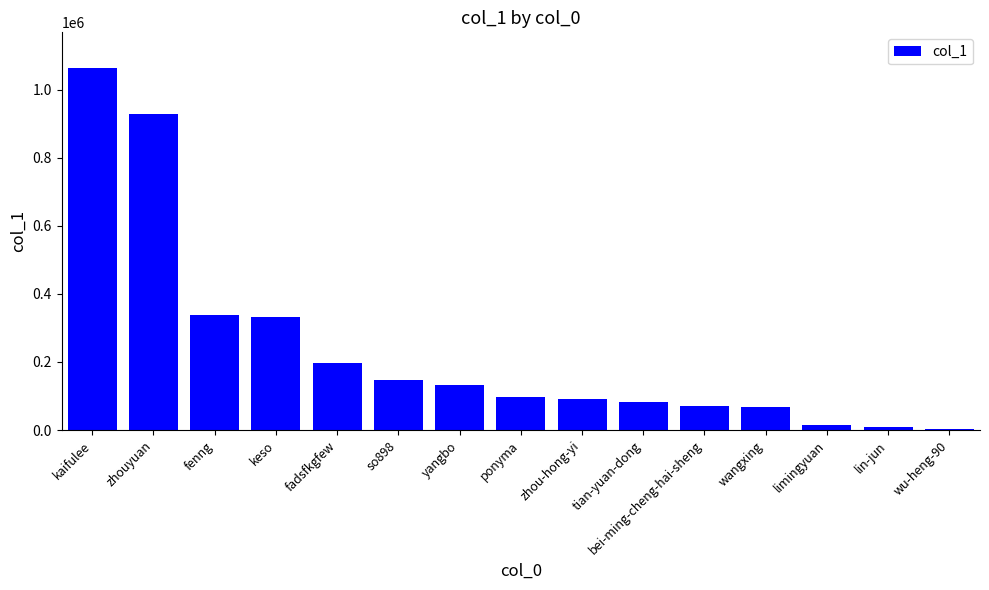

What is the sum of the values at tian-yuan-dong and zhouyuan?

1012655